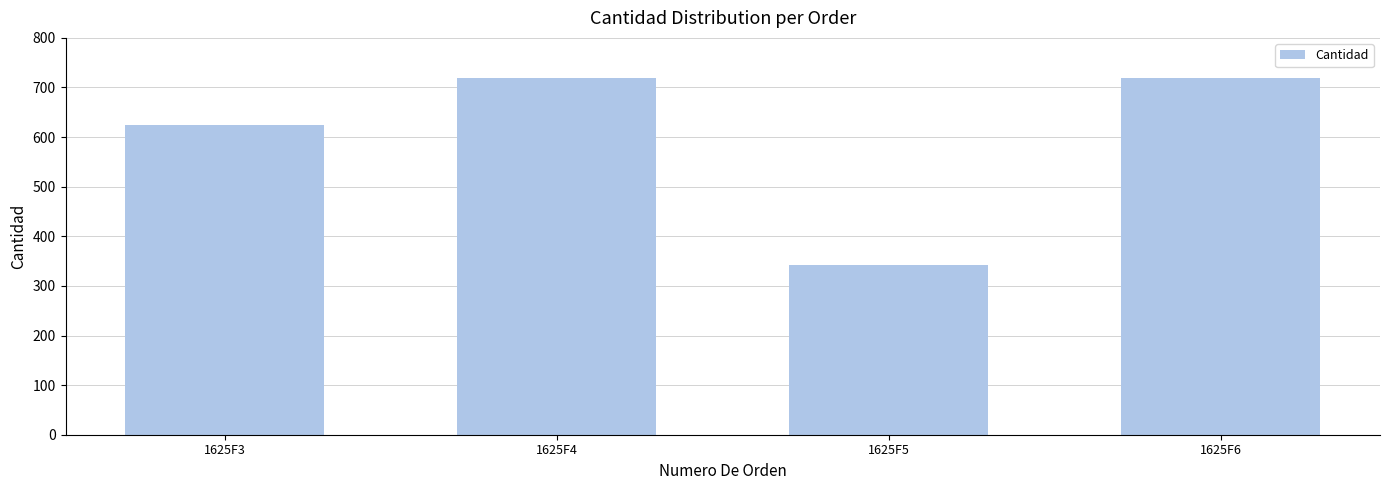

Reading right to left, list all the values displayed in this chart.

1625F6=720	1625F5=343	1625F4=720	1625F3=625